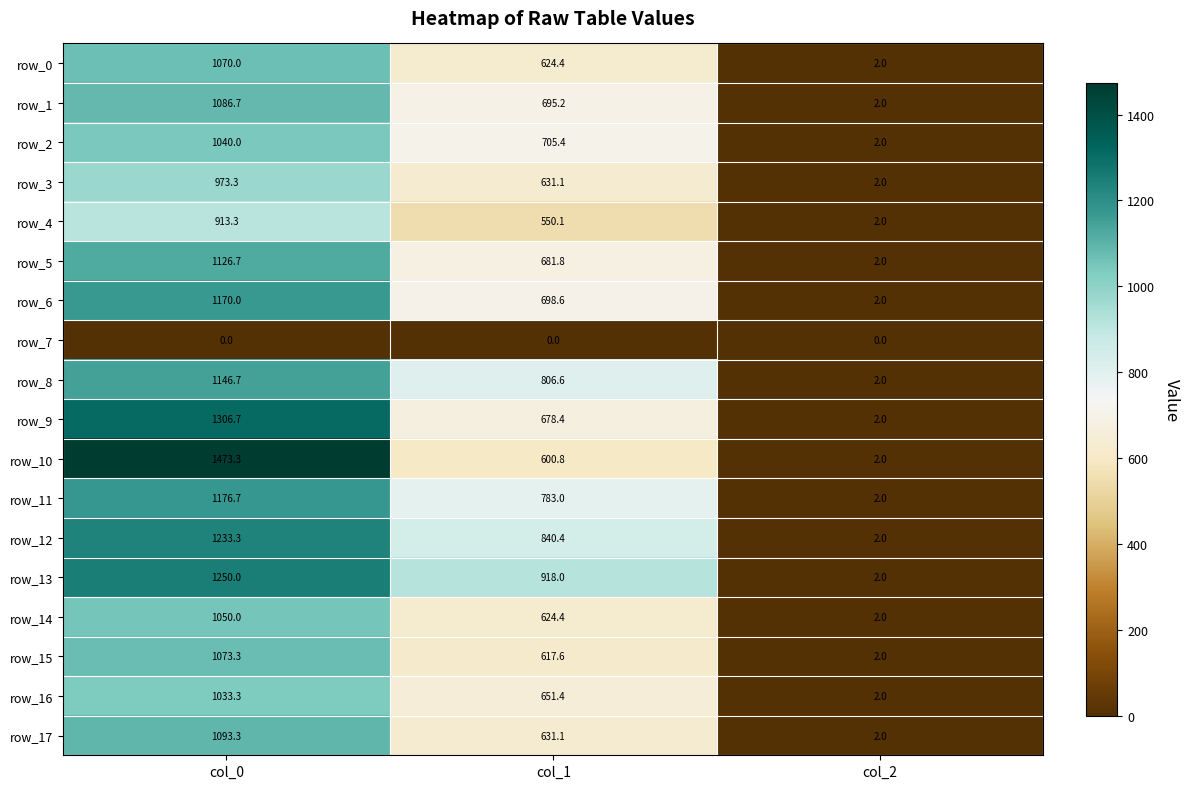

Which category has the highest value across all series?

col_0